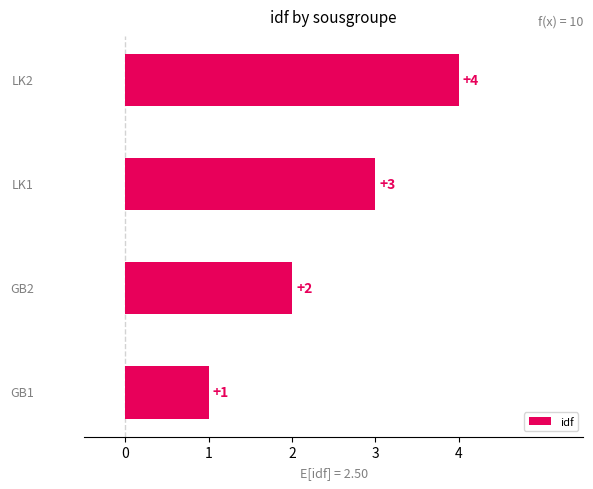

How many values are below 3?

2